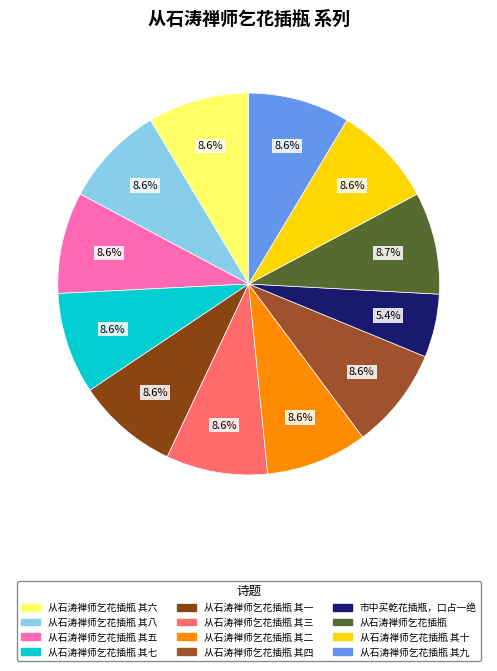

Rank the categories by value from lowest to highest.

市中买乾花插瓶，口占一绝, 从石涛禅师乞花插瓶 其一, 从石涛禅师乞花插瓶 其二, 从石涛禅师乞花插瓶 其三, 从石涛禅师乞花插瓶 其四, 从石涛禅师乞花插瓶 其五, 从石涛禅师乞花插瓶 其六, 从石涛禅师乞花插瓶 其七, 从石涛禅师乞花插瓶 其八, 从石涛禅师乞花插瓶 其九, 从石涛禅师乞花插瓶 其十, 从石涛禅师乞花插瓶